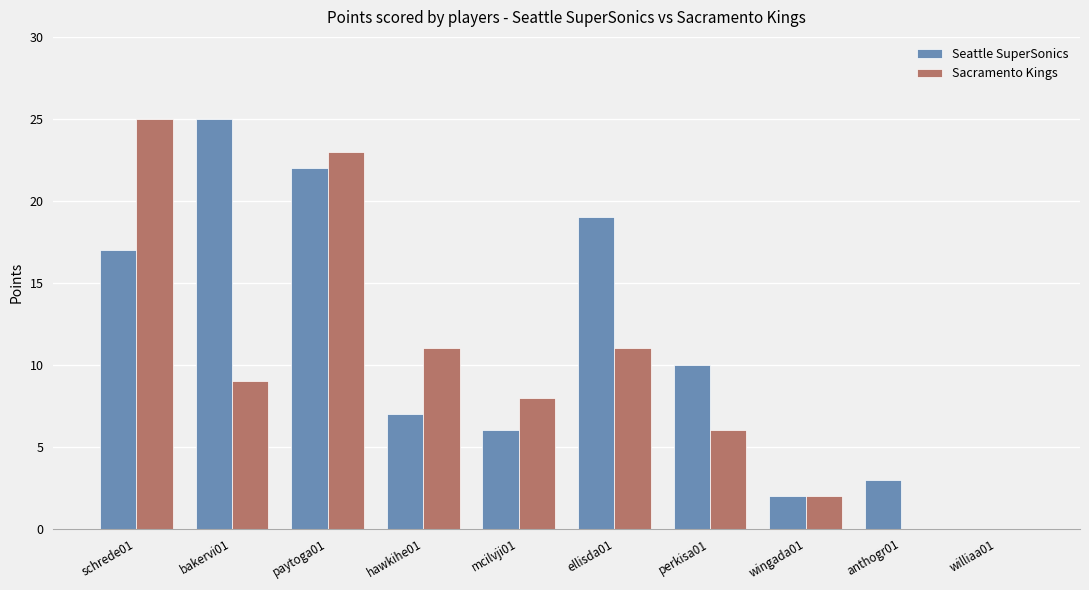

Is the value of Seattle SuperSonics at williaa01 greater than the value of Sacramento Kings at ellisda01?

No